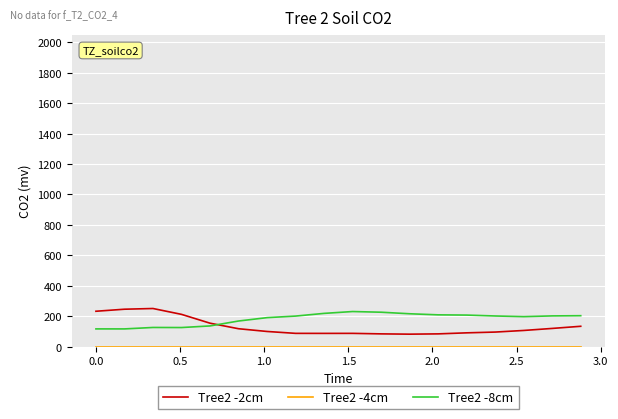

What is the highest value of the Tree2 -2cm series?

250.6